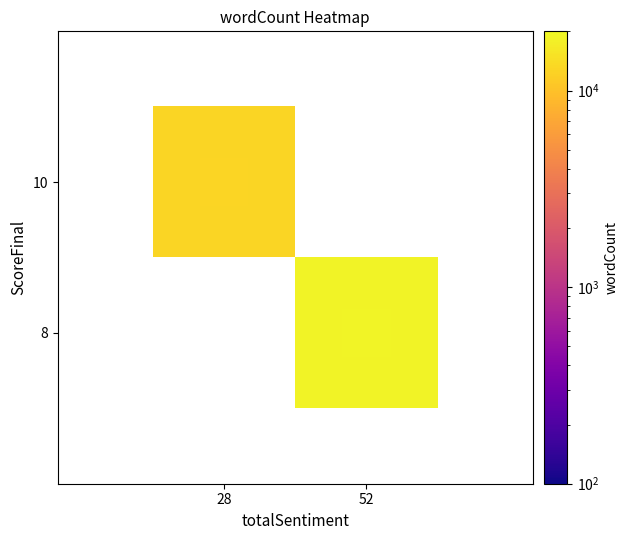

At how many categories does at least one series exceed 580?

2